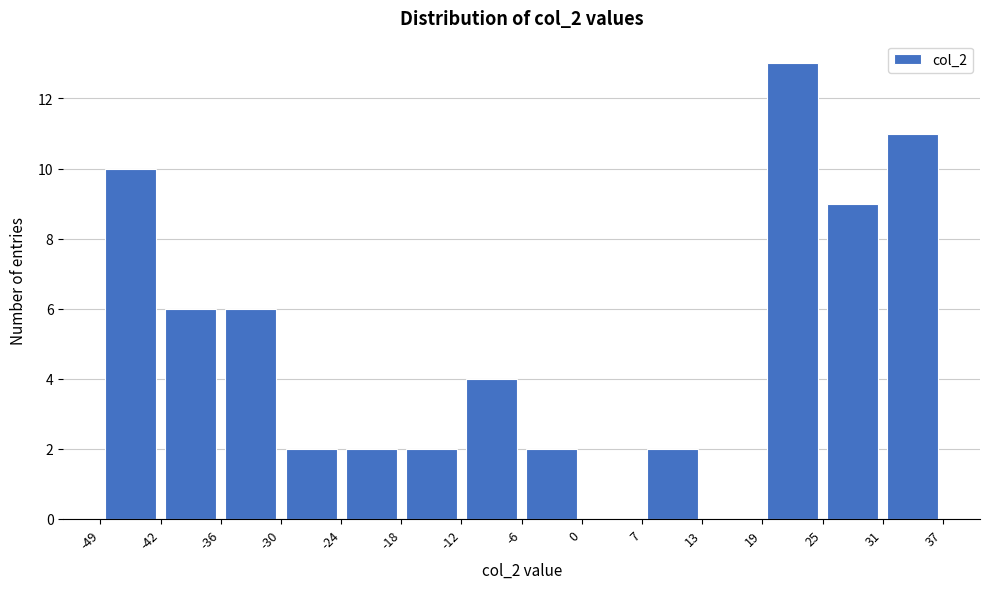

What is the height of the bar covering 25 to 31 on the x-axis? The values are not printed on the chart, so give them approximately, as read against the axis.

9